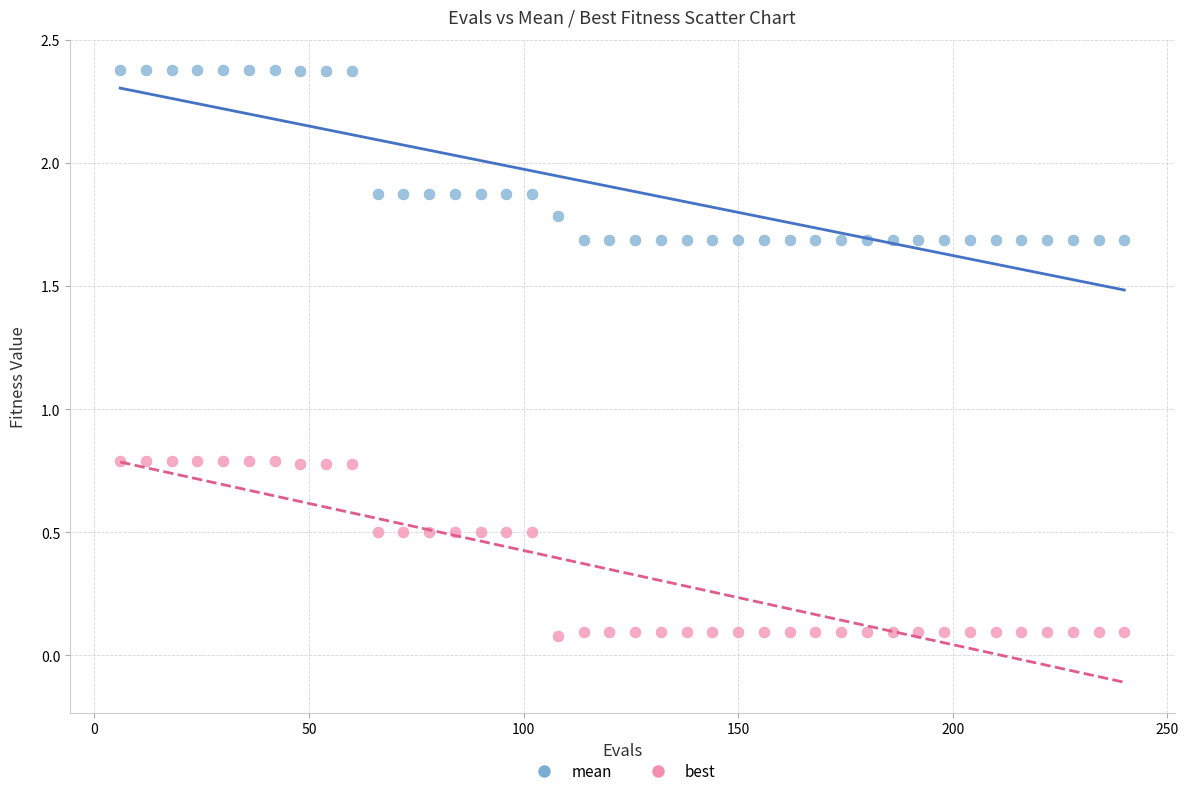

Across all data points, what is the range of Y values (max minus min)?

2.3